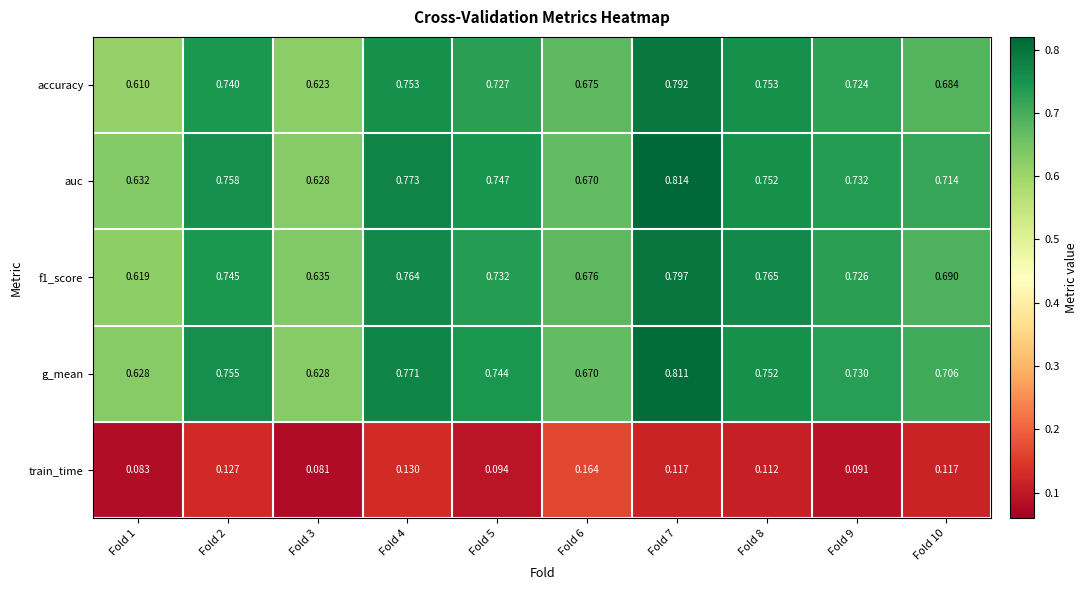

Is the value of auc at Fold 10 greater than the value of accuracy at Fold 10?

Yes